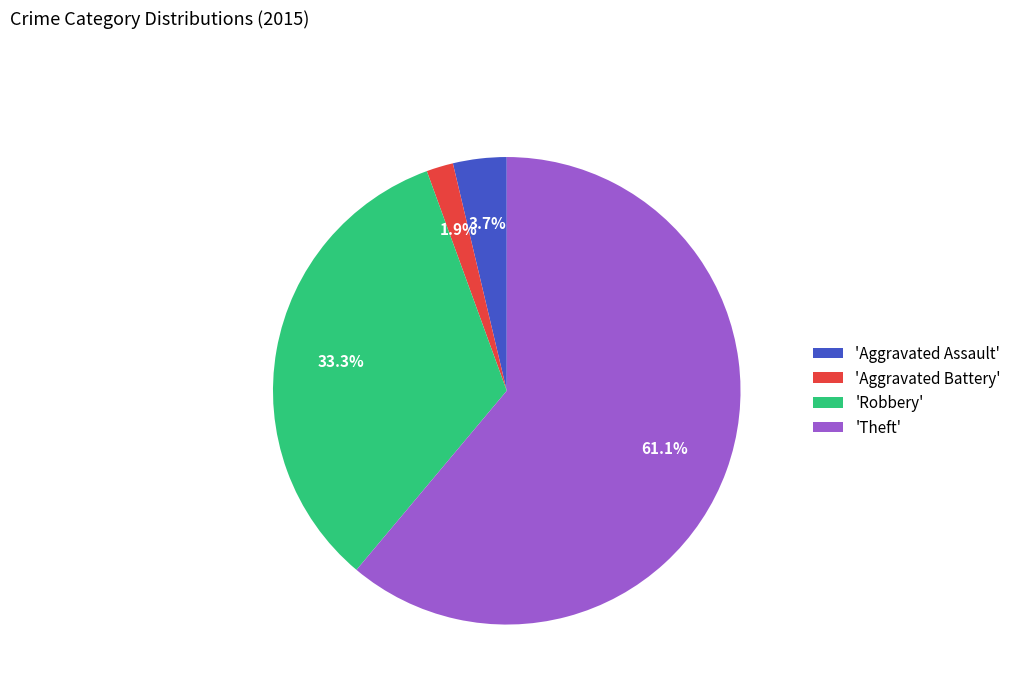

How much of the chart is everything except 'Robbery'?

66.7%